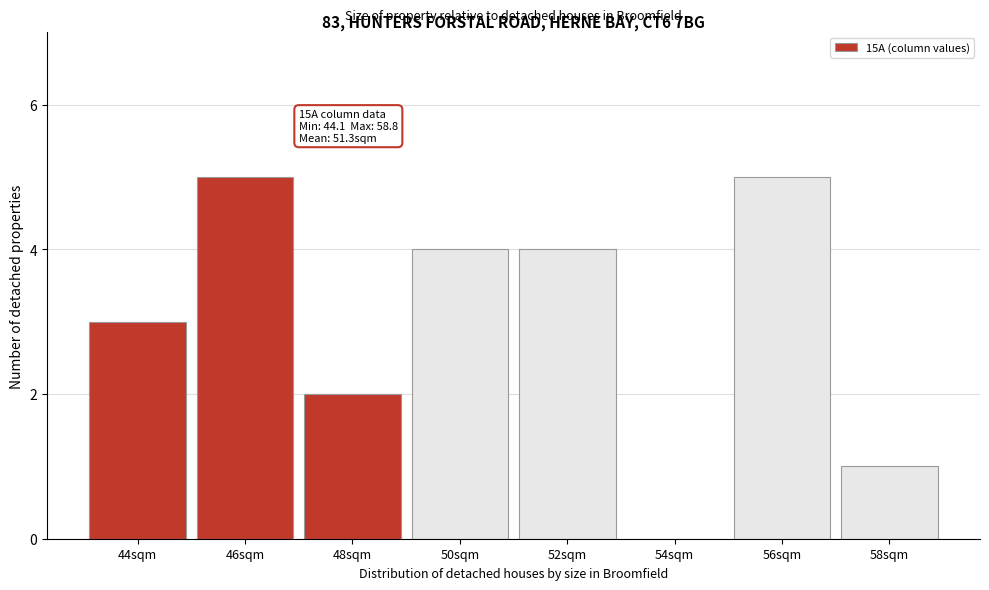

Reading right to left, list all the values displayed in this chart.

58sqm=1	56sqm=5	54sqm=0	52sqm=4	50sqm=4	48sqm=2	46sqm=5	44sqm=3